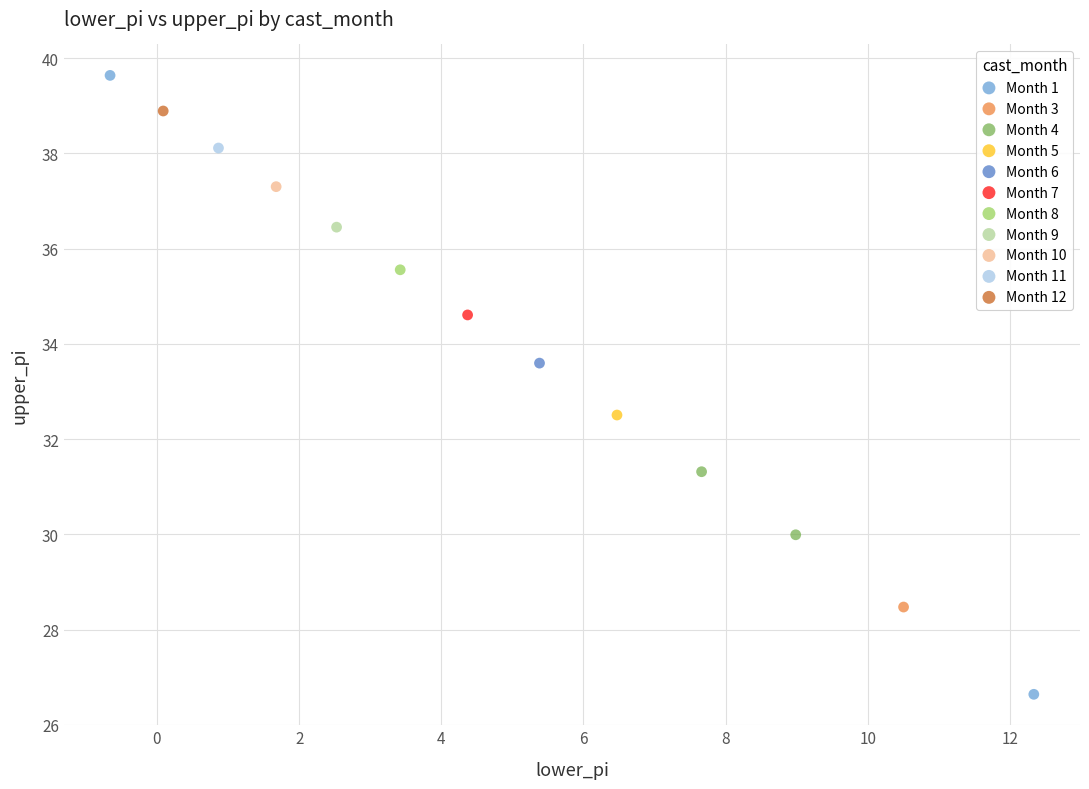

What are all the series names shown in the legend?

Month 1, Month 3, Month 4, Month 5, Month 6, Month 7, Month 8, Month 9, Month 10, Month 11, Month 12